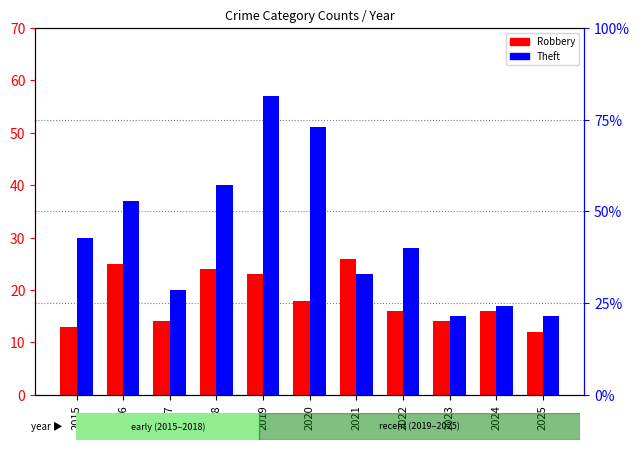

Reading right to left, list all the values displayed in this chart.

Robbery: 2025=12	2024=16	2023=14	2022=16	2021=26	2020=18	2019=23	2018=24	2017=14	2016=25	2015=13
Theft: 2025=15	2024=17	2023=15	2022=28	2021=23	2020=51	2019=57	2018=40	2017=20	2016=37	2015=30